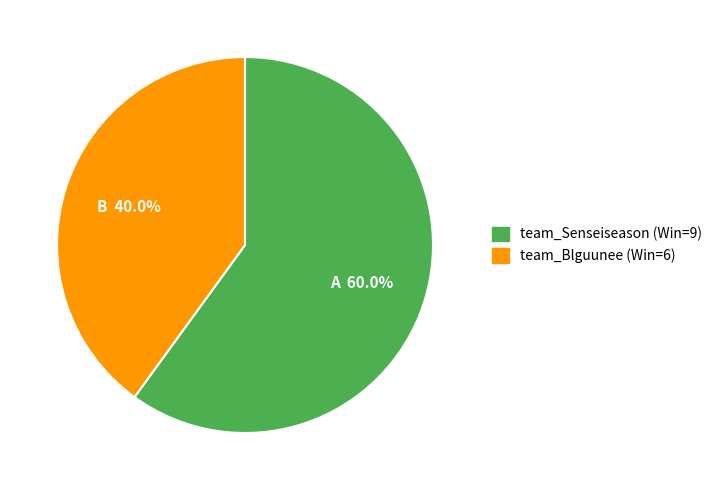

True or false: team_Blguunee accounts for 40% of the total.

True